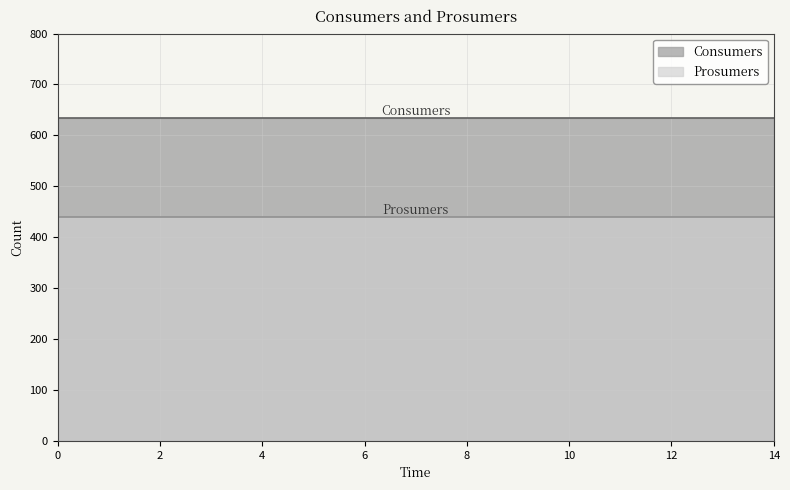

What are all the series names shown in the legend?

Consumers, Prosumers